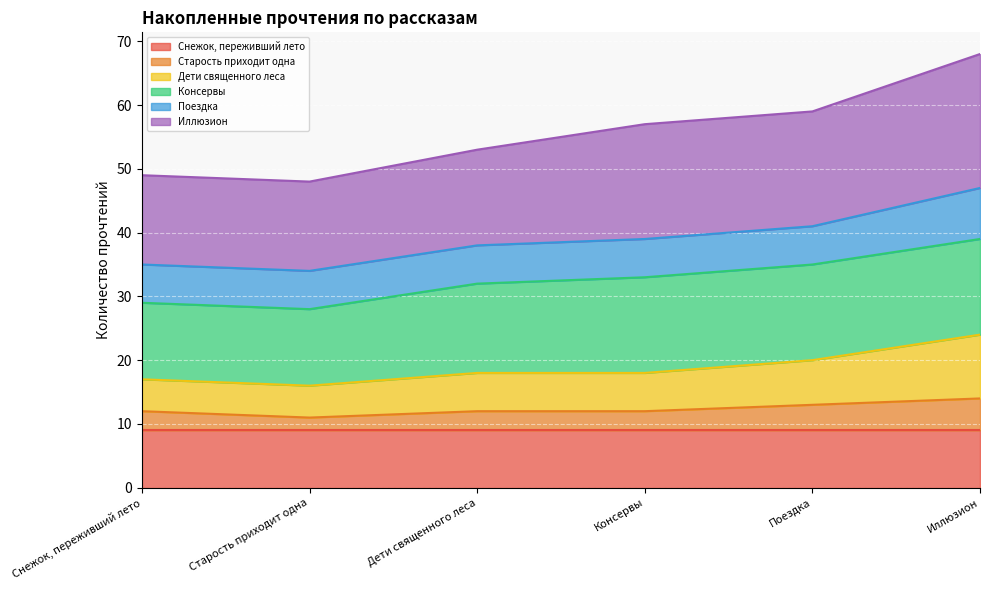

What are all the series names shown in the legend?

Снежок, переживший лето, Старость приходит одна, Дети священного леса, Консервы, Поездка, Иллюзион